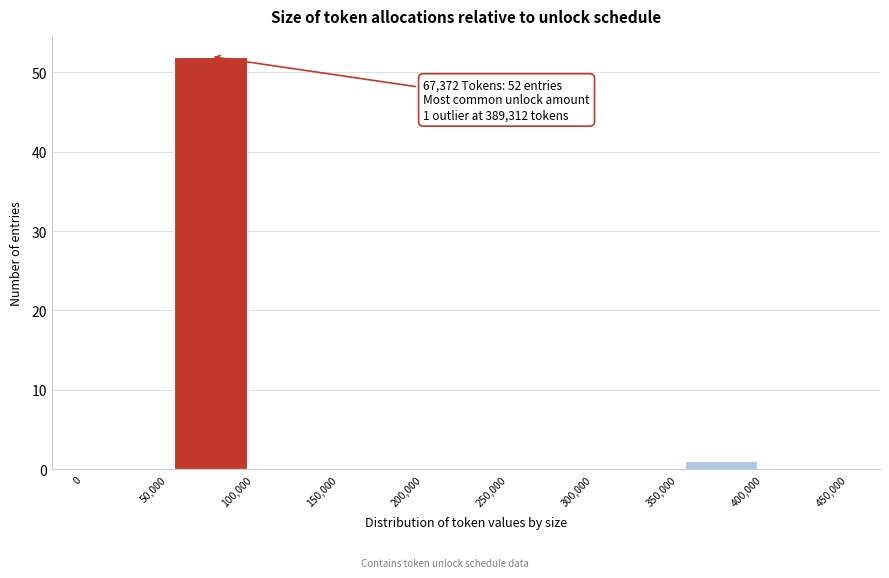

Which range on the x-axis has the tallest bar?

50,000 to 100,000